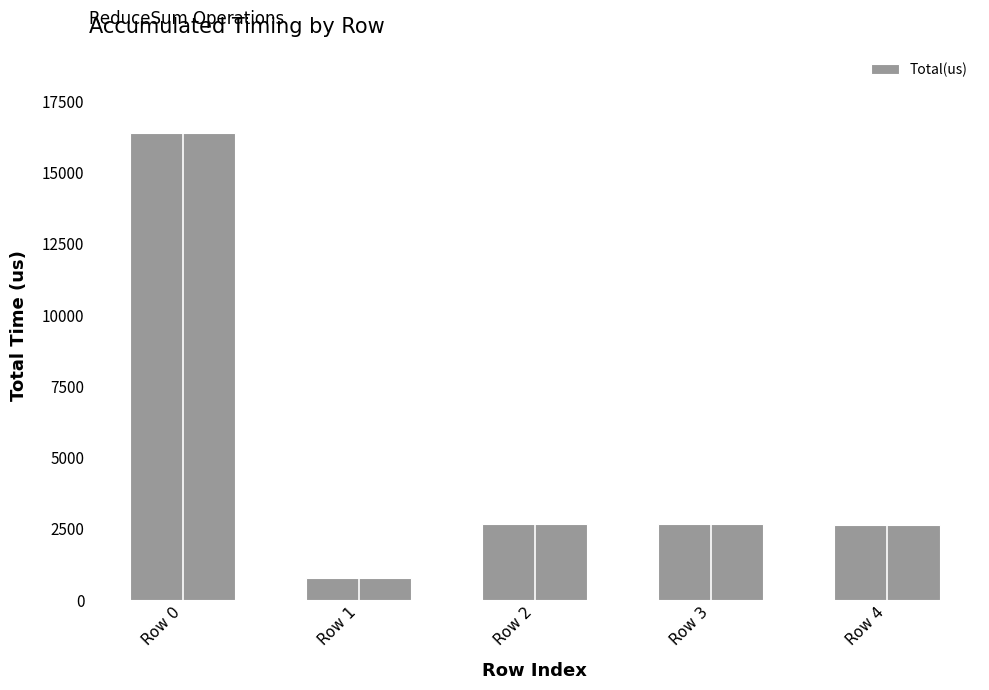

At which category does the chart reach its minimum across all series?

Row 1